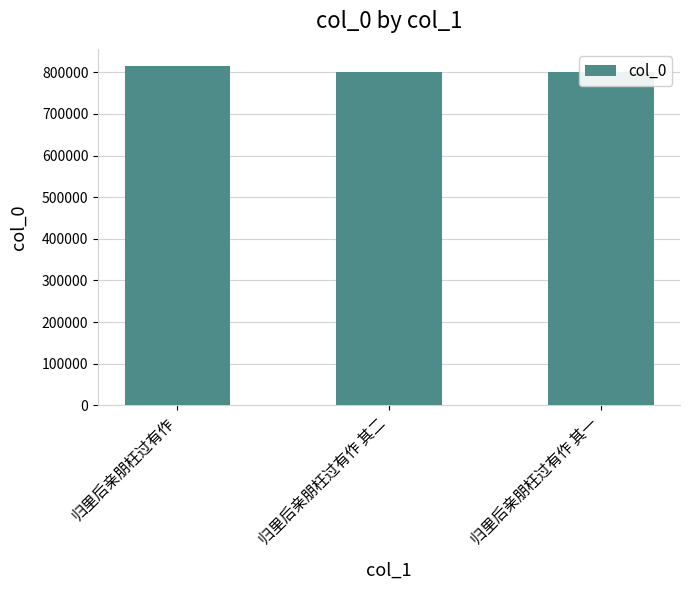

At which label does the data first exceed 801818?

归里后亲朋枉过有作